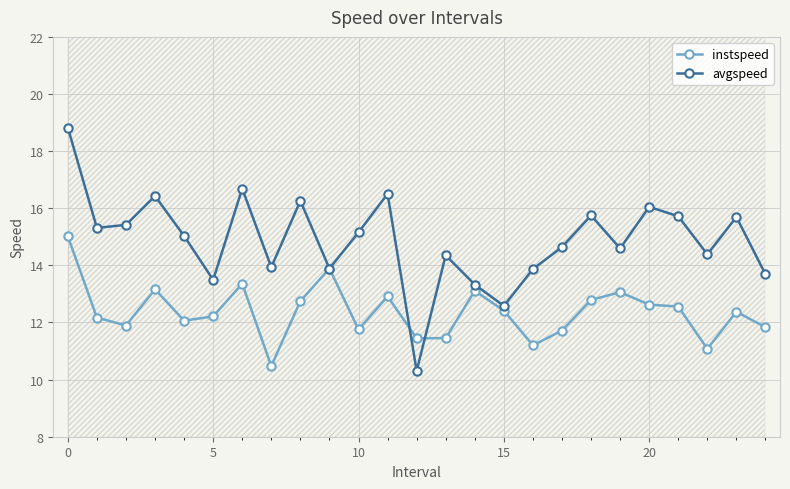

True or false: avgspeed has more than 2 points higher than both neighbors.

True